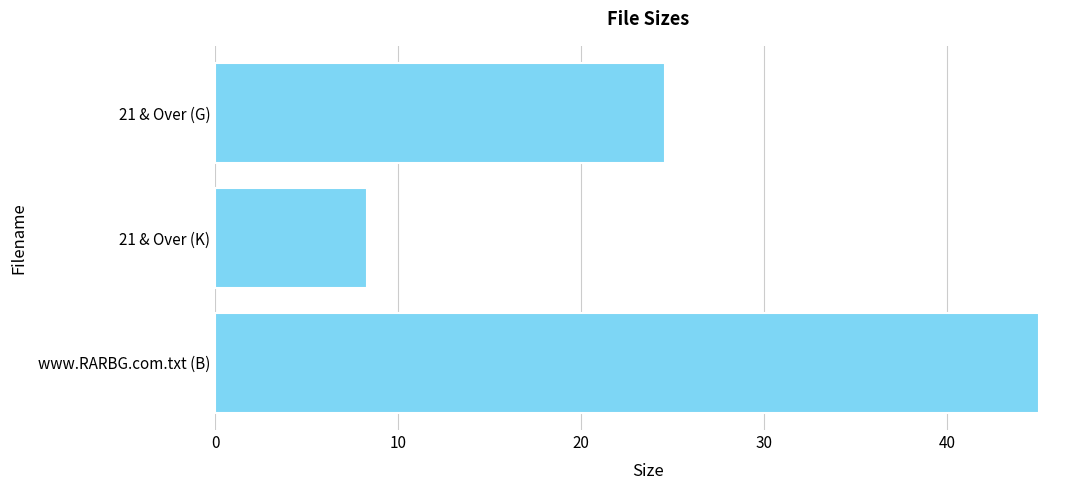

Are the bars horizontal?

Yes